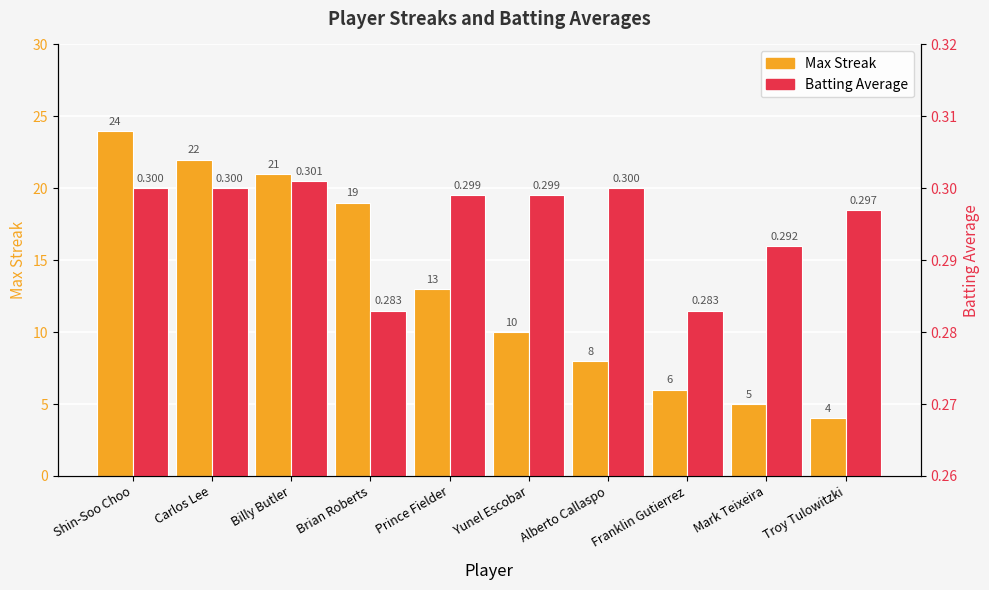

Reading right to left, transcribe all the data shown in this chart.

Max Streak: 4.0	5.0	6.0	8.0	10.0	13.0	19.0	21.0	22.0	24.0
Batting Average: 0.3	0.3	0.3	0.3	0.3	0.3	0.3	0.3	0.3	0.3